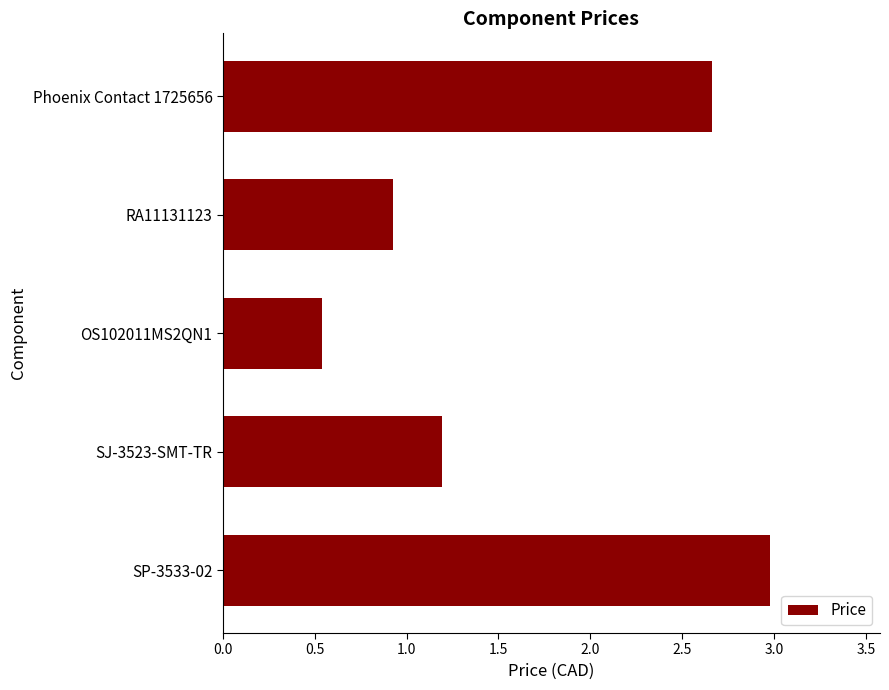

What is the change in value from SP-3533-02 to SJ-3523-SMT-TR?

-1.8